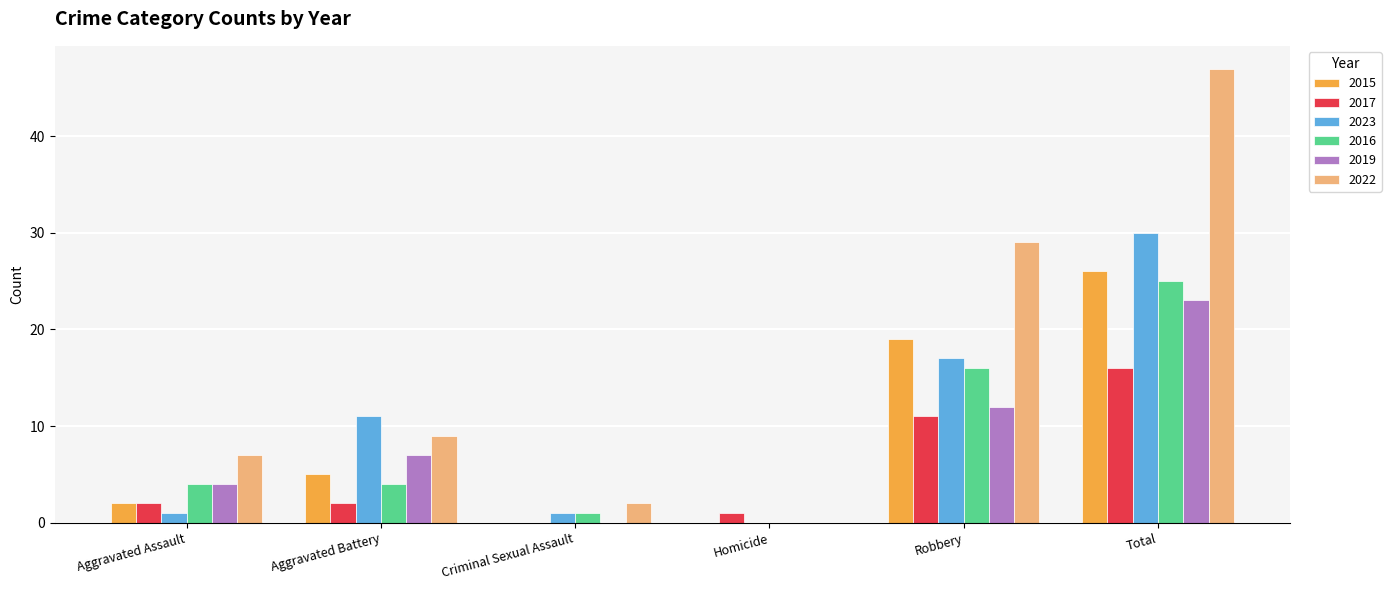

At which label does 2019 reach its peak?

Total